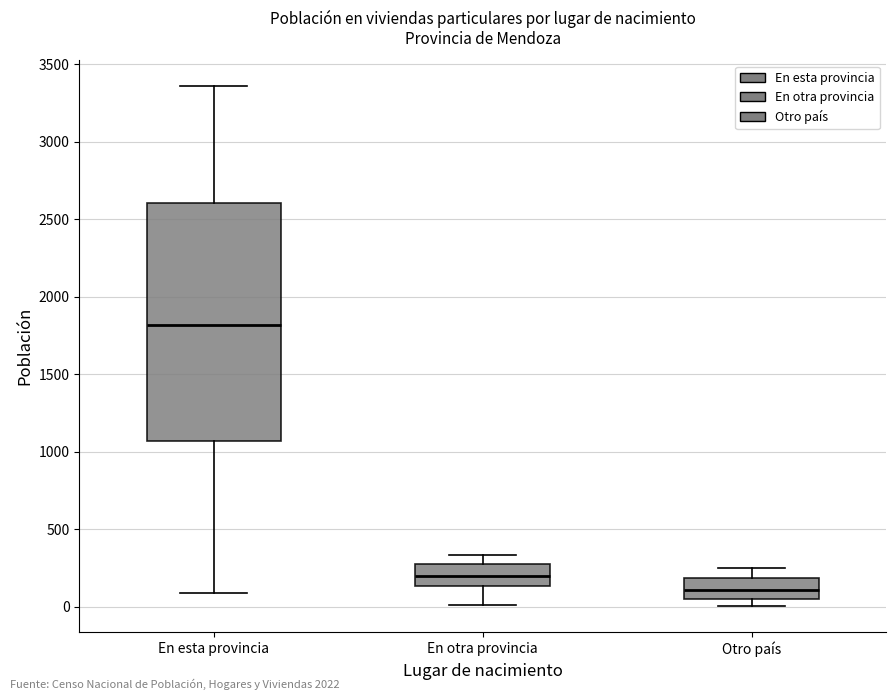

Where does the upper whisker of the box for Otro país end on the y-axis? The values are not printed on the chart, so give them approximately, as read against the axis.

250